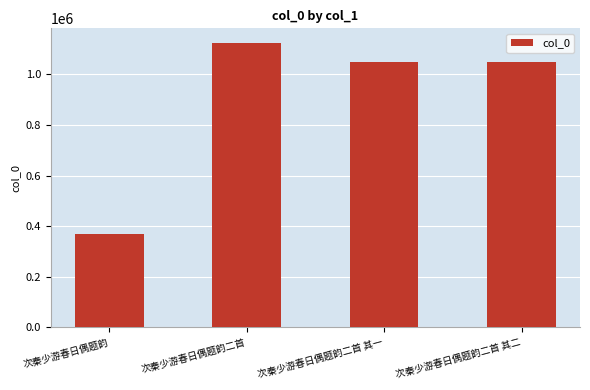

What is the ratio of the value at 次秦少游春日偶题韵二首 其二 to the value at 次秦少游春日偶题韵二首 其一?

1.0